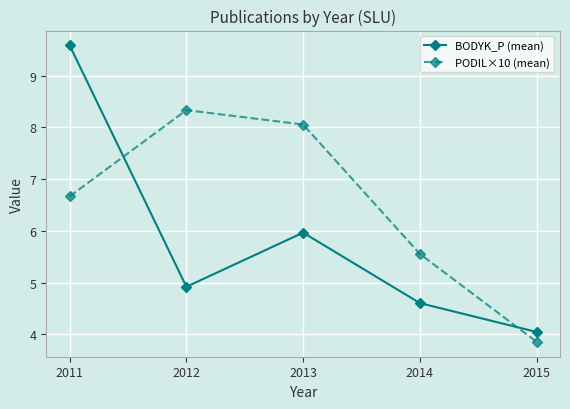

At which label is PODIL×10 (mean) closest to 6?

2014